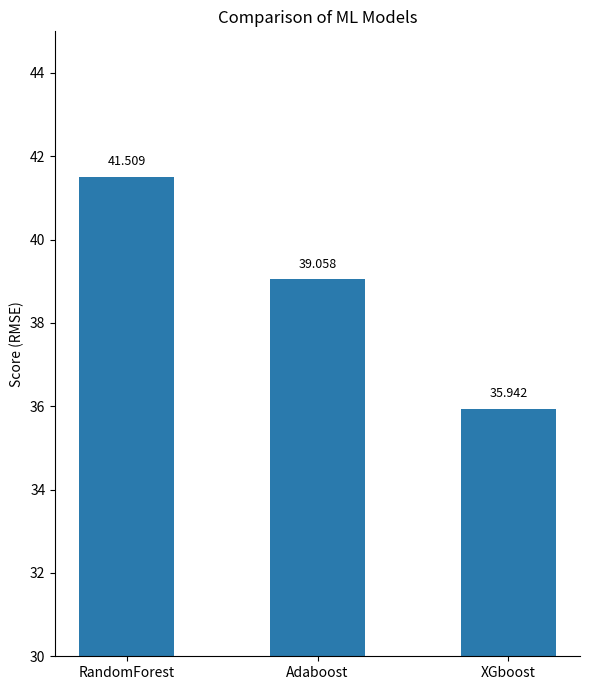

Count the number of values greater than 39.

2